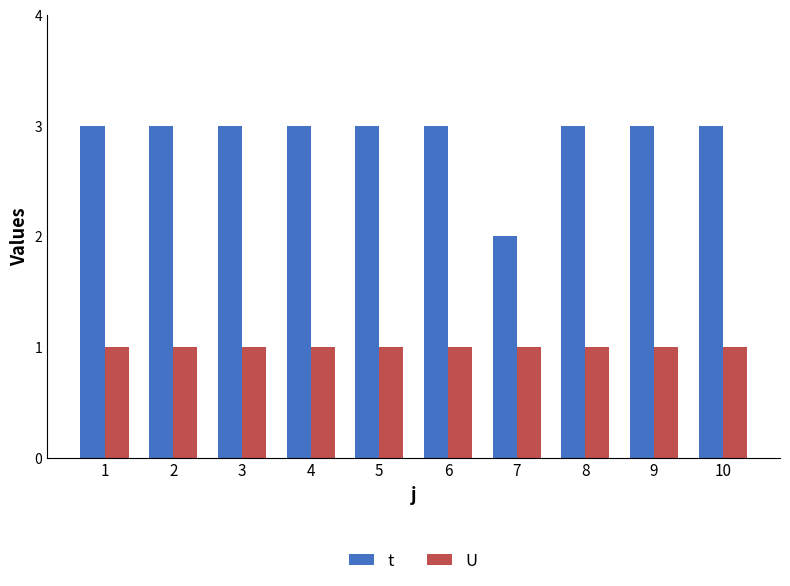

Reading right to left, list all the values displayed in this chart.

t: 3	3	3	2	3	3	3	3	3	3
U: 1	1	1	1	1	1	1	1	1	1